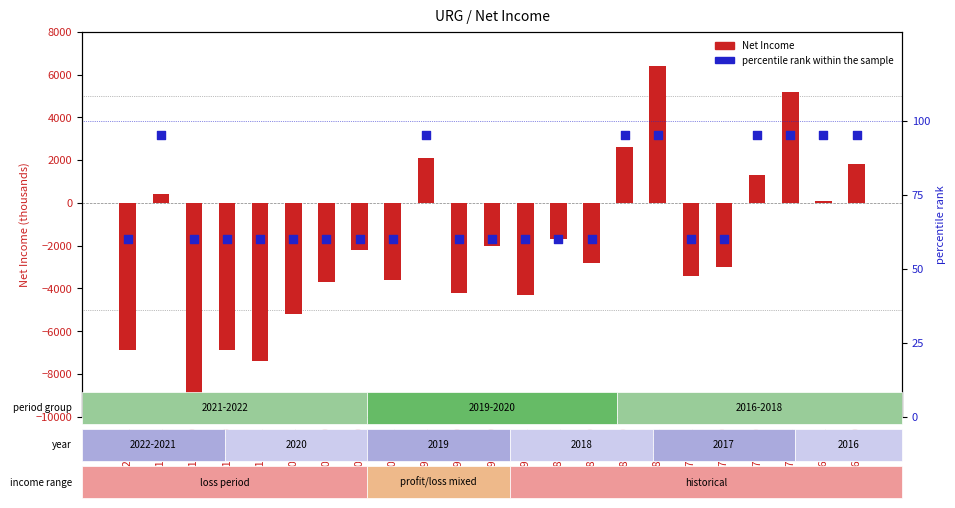

What are all the series names shown in the legend?

Net Income, percentile rank within the sample